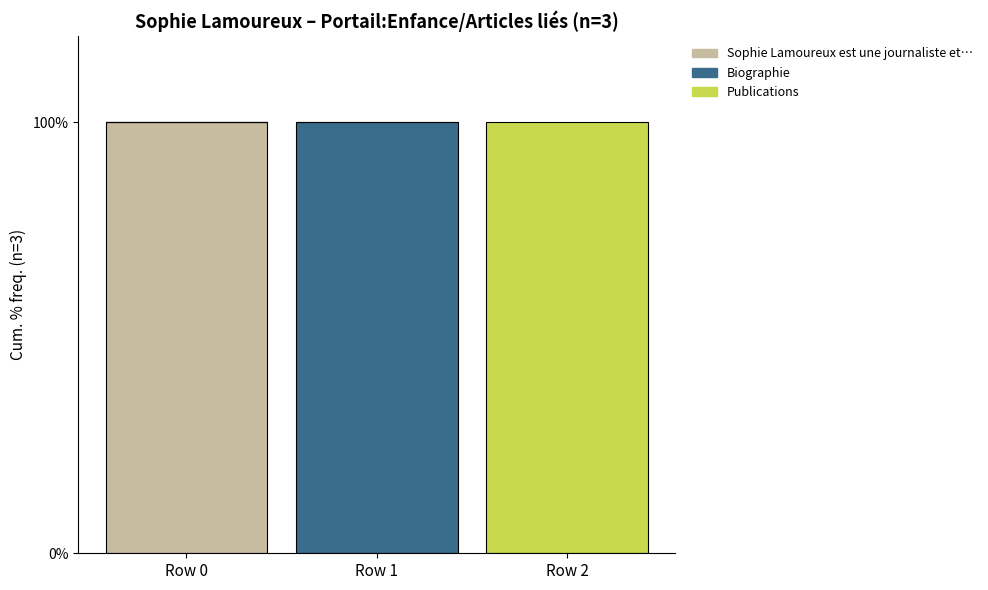

Are the bars horizontal?

No